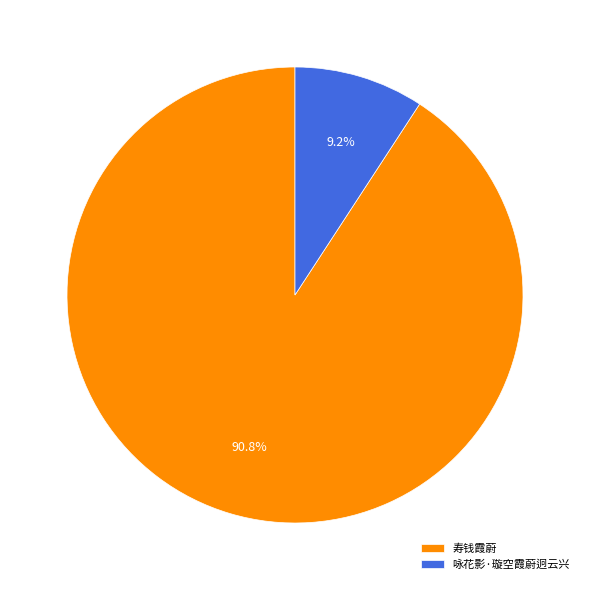

To the nearest percent, what percentage of the pie is 寿钱霞蔚?

91%